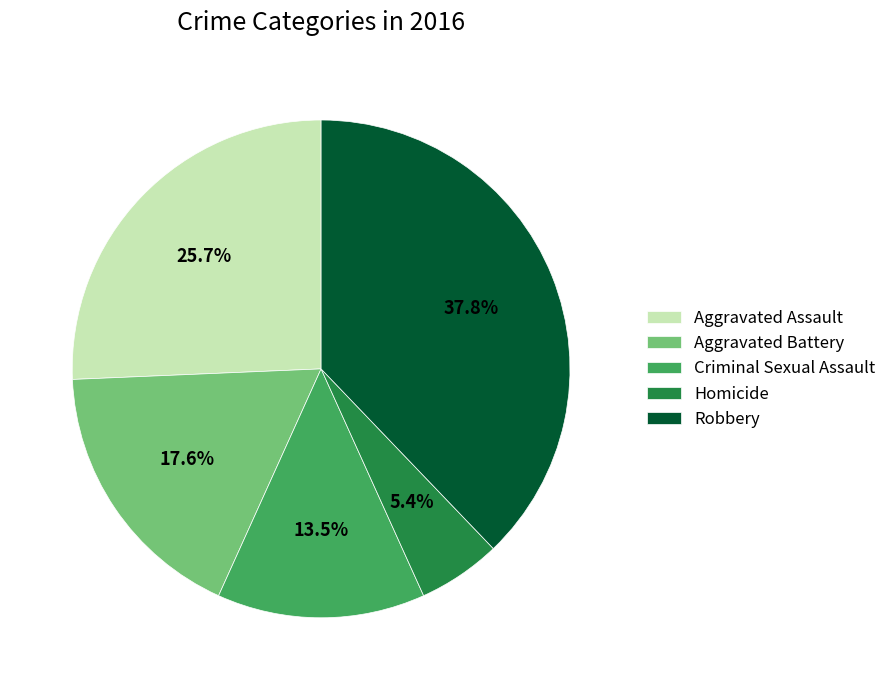

To the nearest percent, what portion does Homicide represent?

5%